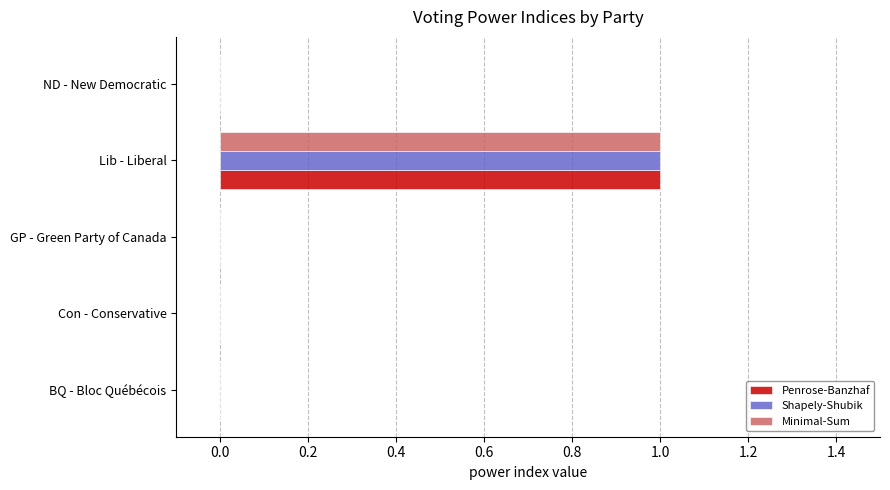

At which label does Shapely-Shubik reach its peak?

Lib - Liberal